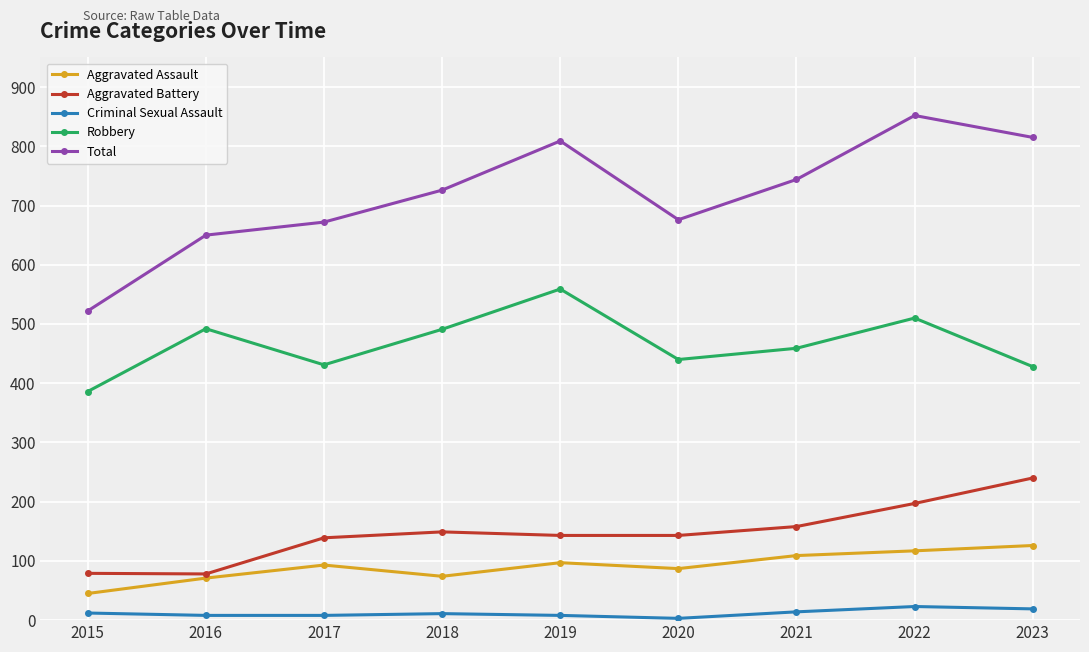

What is the sum of all Aggravated Assault values?

819